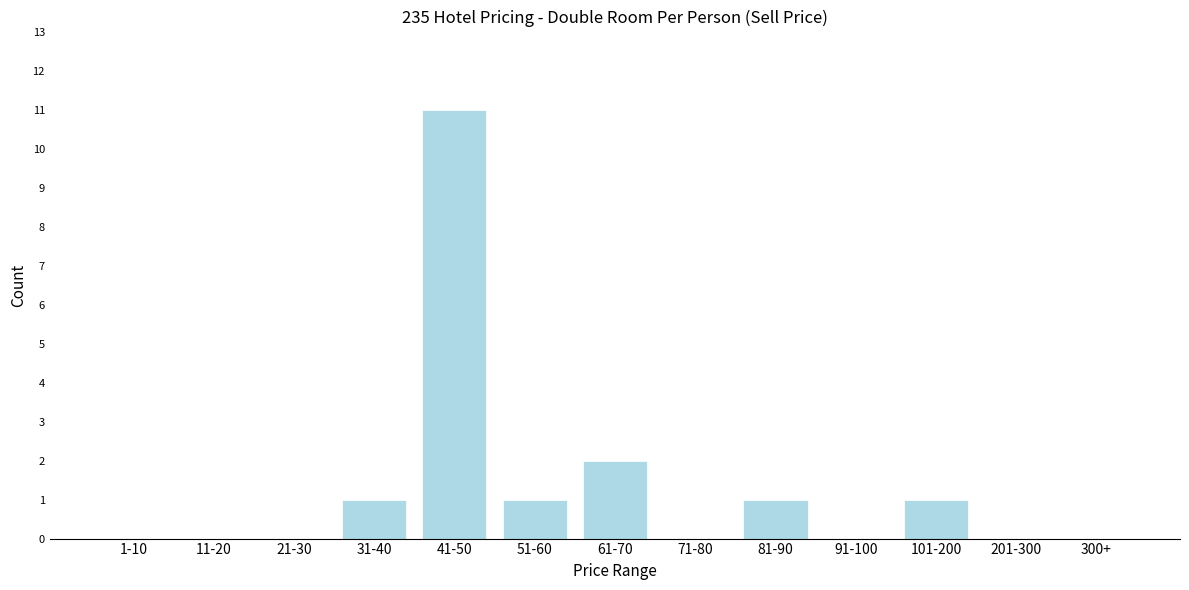

Reading left to right, list all the values displayed in this chart.

1-10=0	11-20=0	21-30=0	31-40=1	41-50=11	51-60=1	61-70=2	71-80=0	81-90=1	91-100=0	101-200=1	201-300=0	300+=0